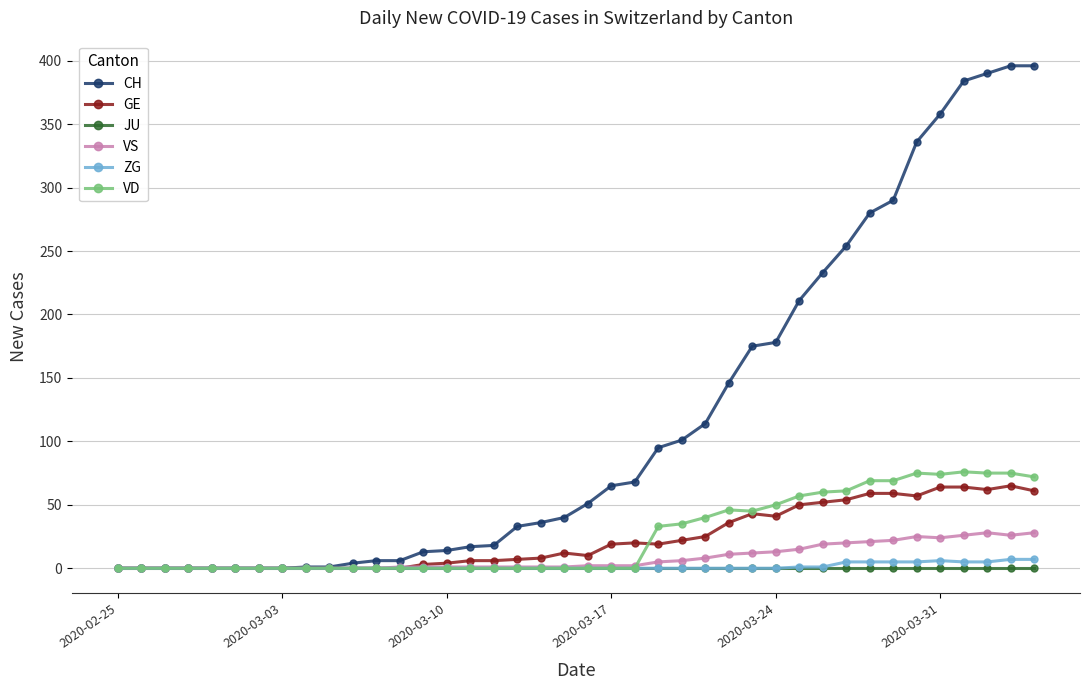

True or false: VD has more than 1 interior local peaks.

True